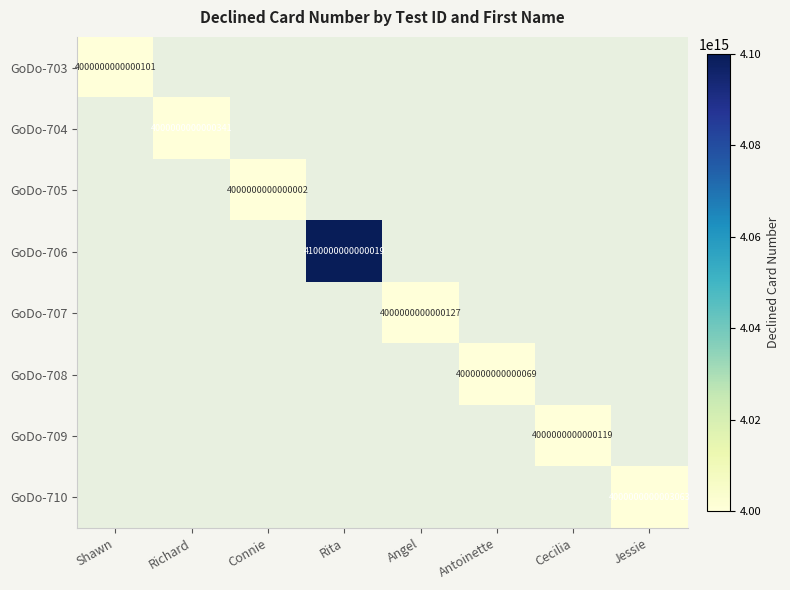

The GoDo-709 series shows 4000000000000119 at Cecilia. True or false?

True